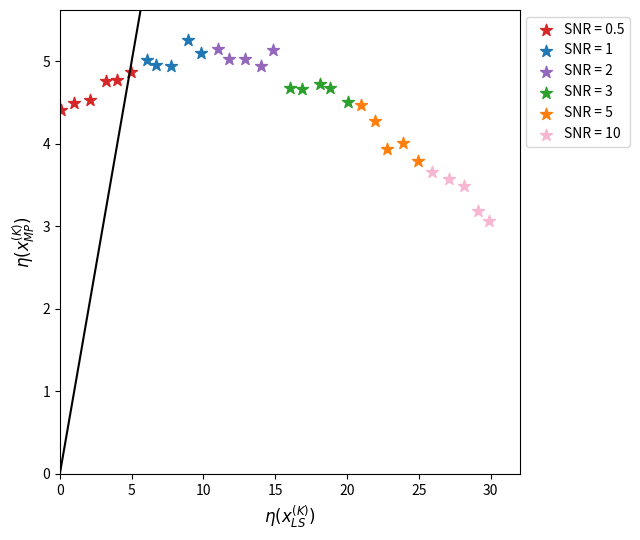

Which series contains the lowest Y value?

SNR = 10